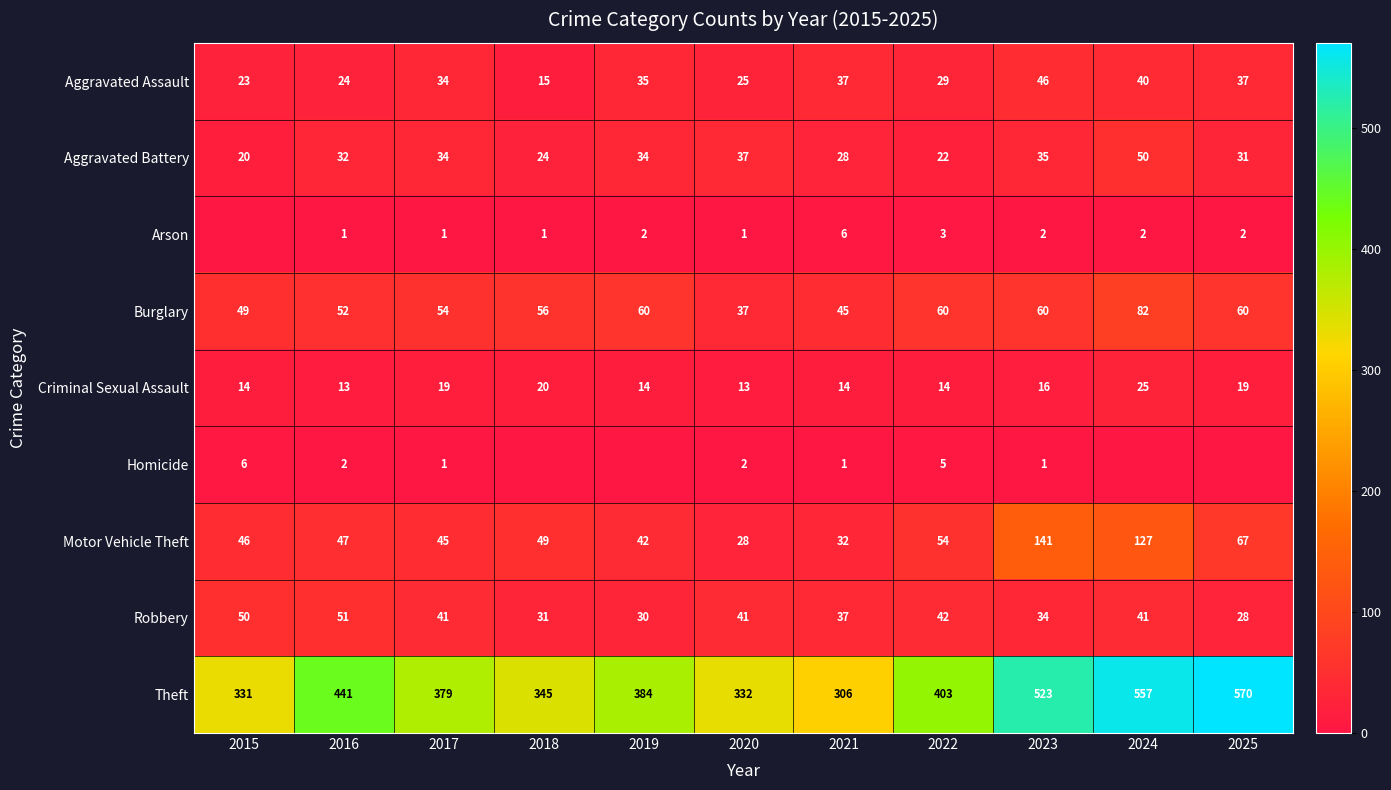

What is the difference between the highest and lowest values at 2018?

345